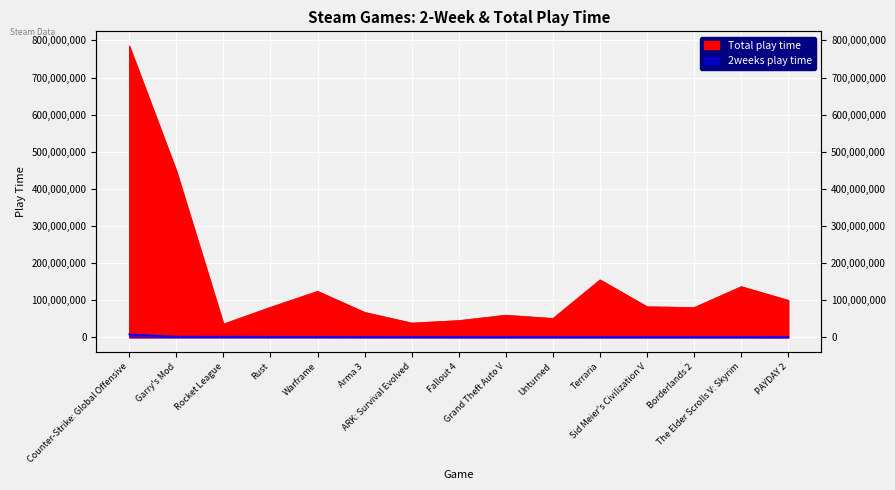

What is the approximate value of Total play time at Garry's Mod, to the nearest 100?

448366600